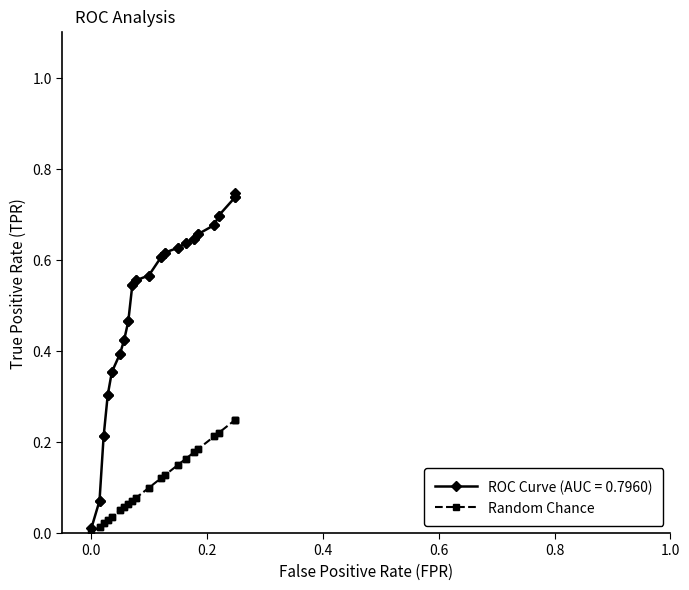

Reading right to left, what are all the values shown in this chart?

0.2	0.2	0.2	0.2	0.2	0.2	0.2	0.2	0.2	0.2	0.2	0.2	0.2	0.1	0.1	0.1	0.1	0.1	0.1	0.1	0.1	0.1	0.1	0.1	0.1	0.1	0.1	0.1	0.1	0.0	0.0	0.0	0.0	0.0	0.0	0.0	0.0	0.0	0.0	0.0